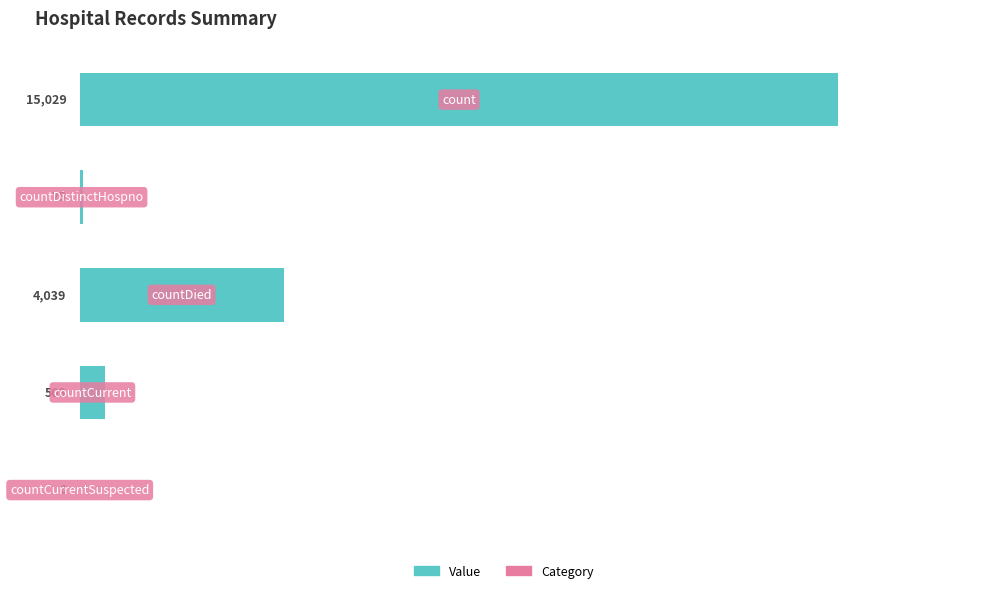

Does the chart contain stacked bars?

No